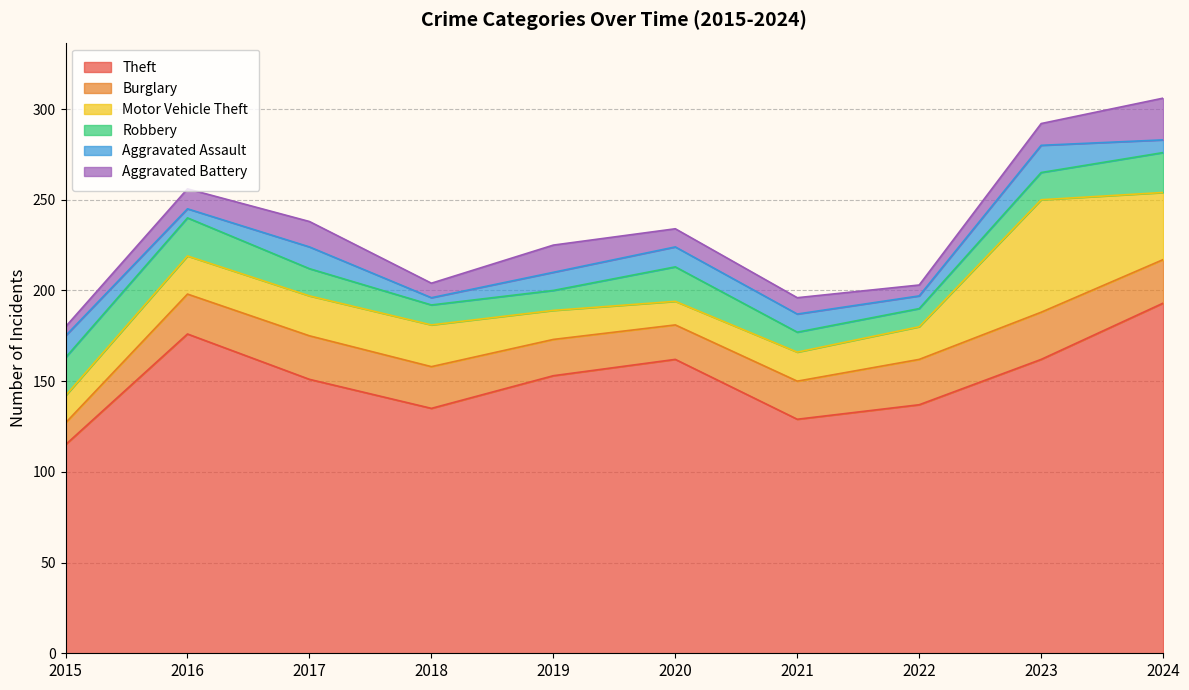

What is the highest value of the Aggravated Battery series?

23